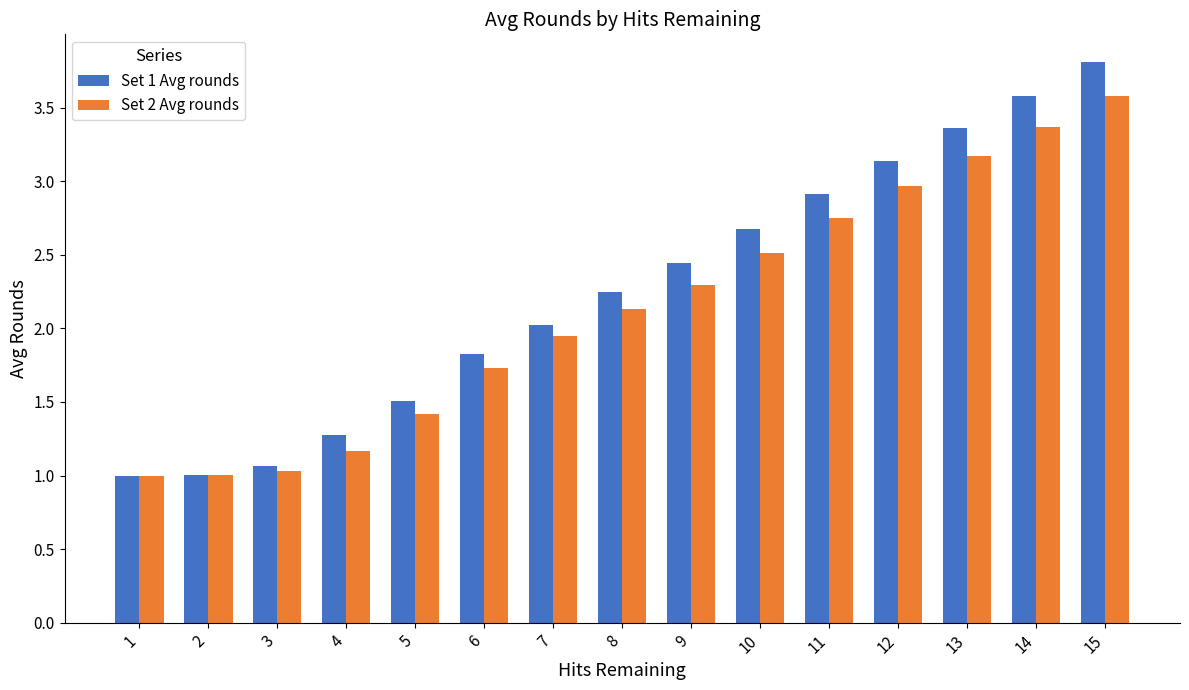

What is the sum of all Set 2 Avg rounds values?

32.1